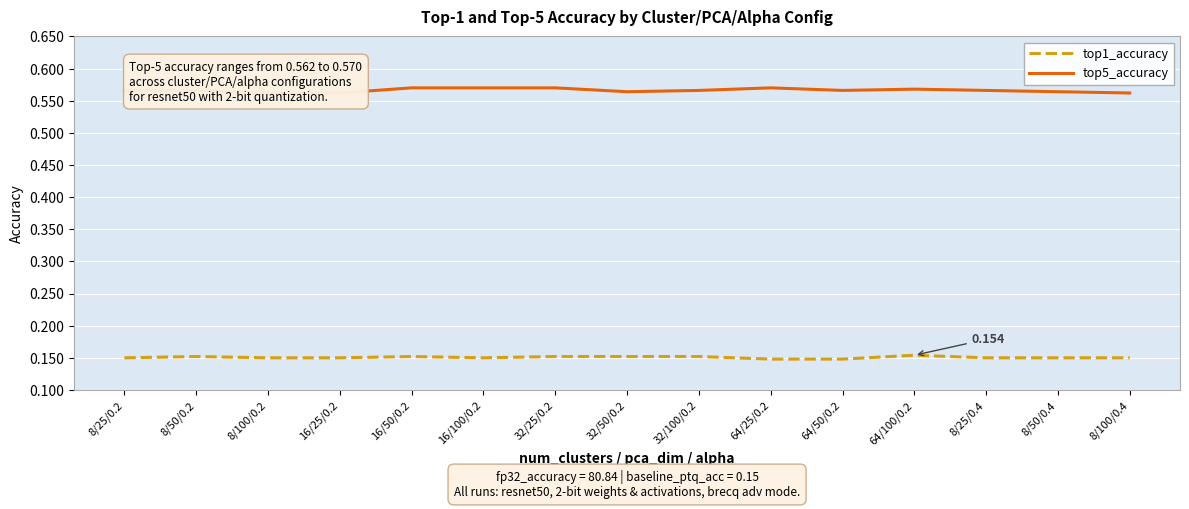

True or false: top5_accuracy and top1_accuracy intersect in this chart.

False